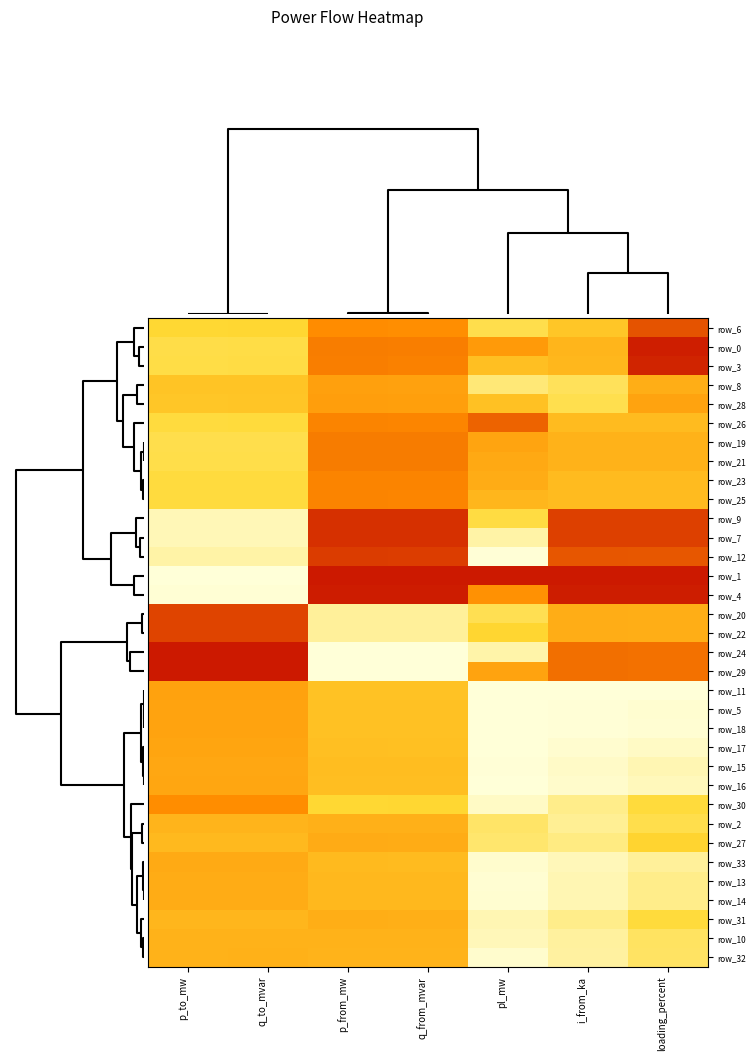

What is the highest value of the row_33 series?

0.5